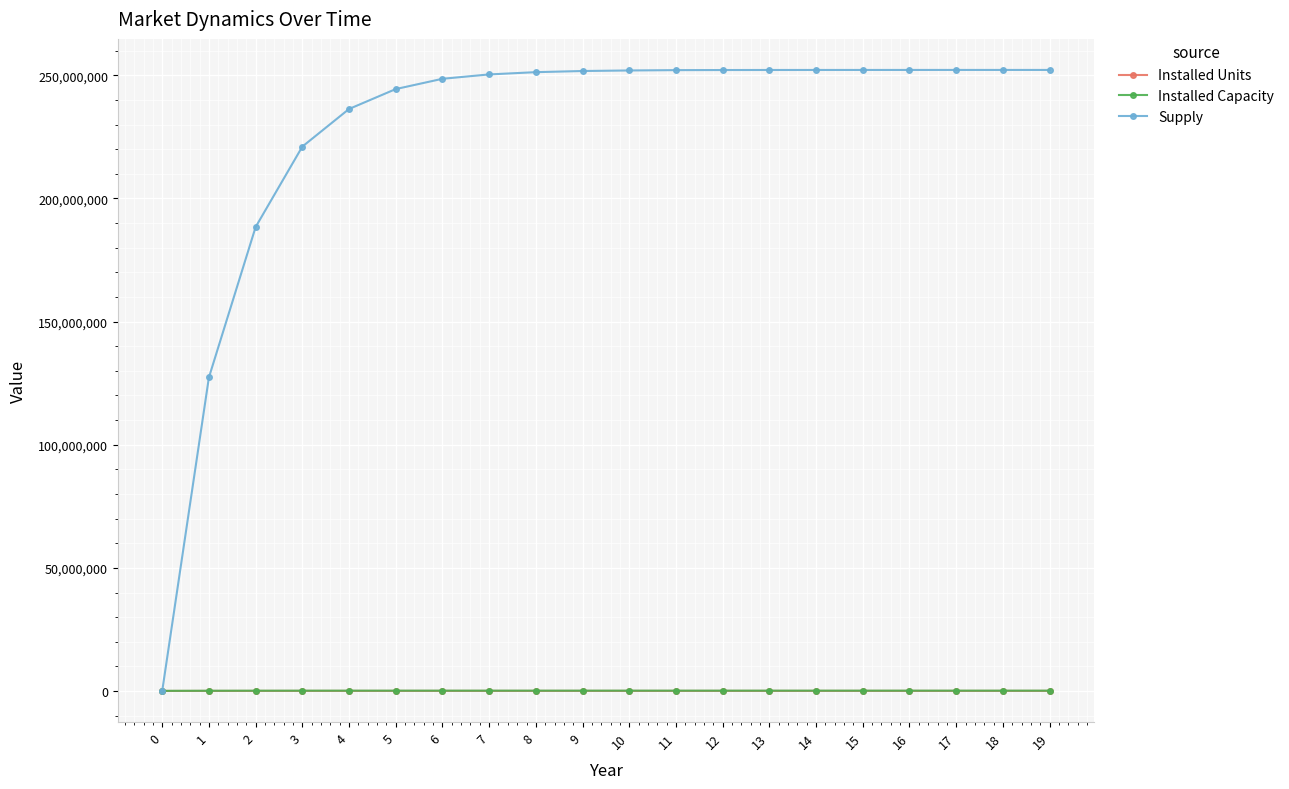

How many lines are shown in the chart?

3